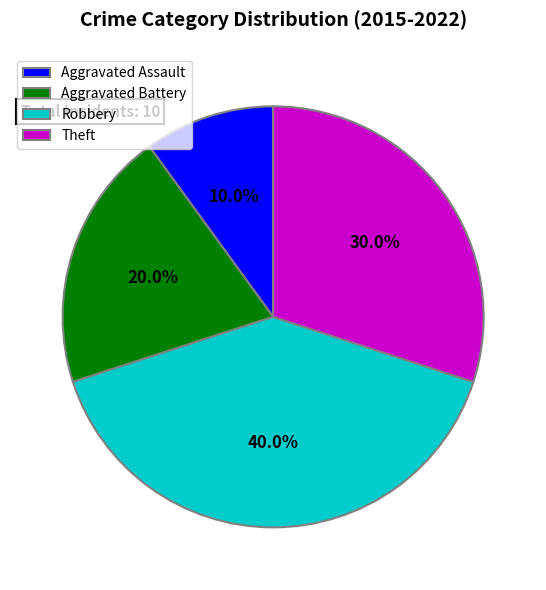

What portion of the pie excludes Aggravated Assault?

90.0%